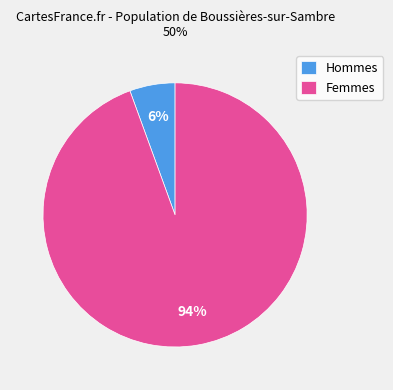

Which has a higher value, Hommes or Femmes?

Femmes